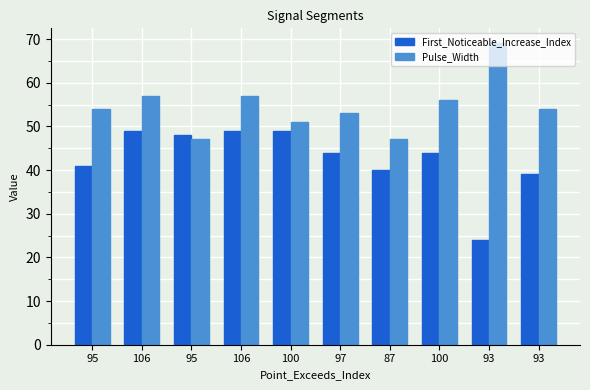

What are all the series names shown in the legend?

First_Noticeable_Increase_Index, Pulse_Width